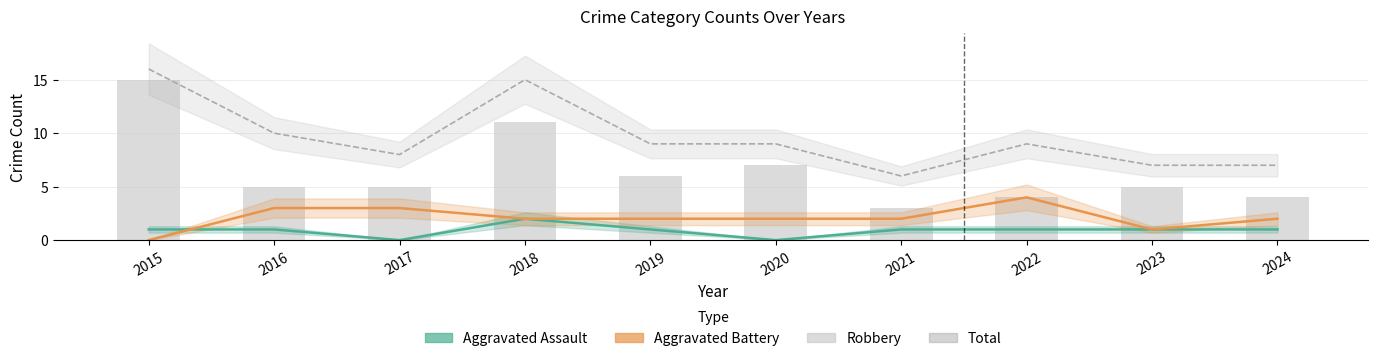

Reading left to right, transcribe all the data shown in this chart.

Aggravated Assault: 2015=1	2016=1	2017=0	2018=2	2019=1	2020=0	2021=1	2022=1	2023=1	2024=1
Aggravated Battery: 2015=0	2016=3	2017=3	2018=2	2019=2	2020=2	2021=2	2022=4	2023=1	2024=2
Total: 2015=16	2016=10	2017=8	2018=15	2019=9	2020=9	2021=6	2022=9	2023=7	2024=7
Robbery: 2015=15	2016=5	2017=5	2018=11	2019=6	2020=7	2021=3	2022=4	2023=5	2024=4